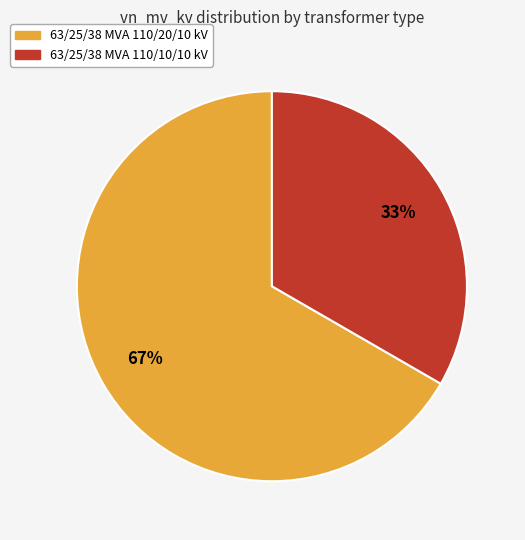

What is the largest slice in the pie chart?

63/25/38 MVA 110/20/10 kV